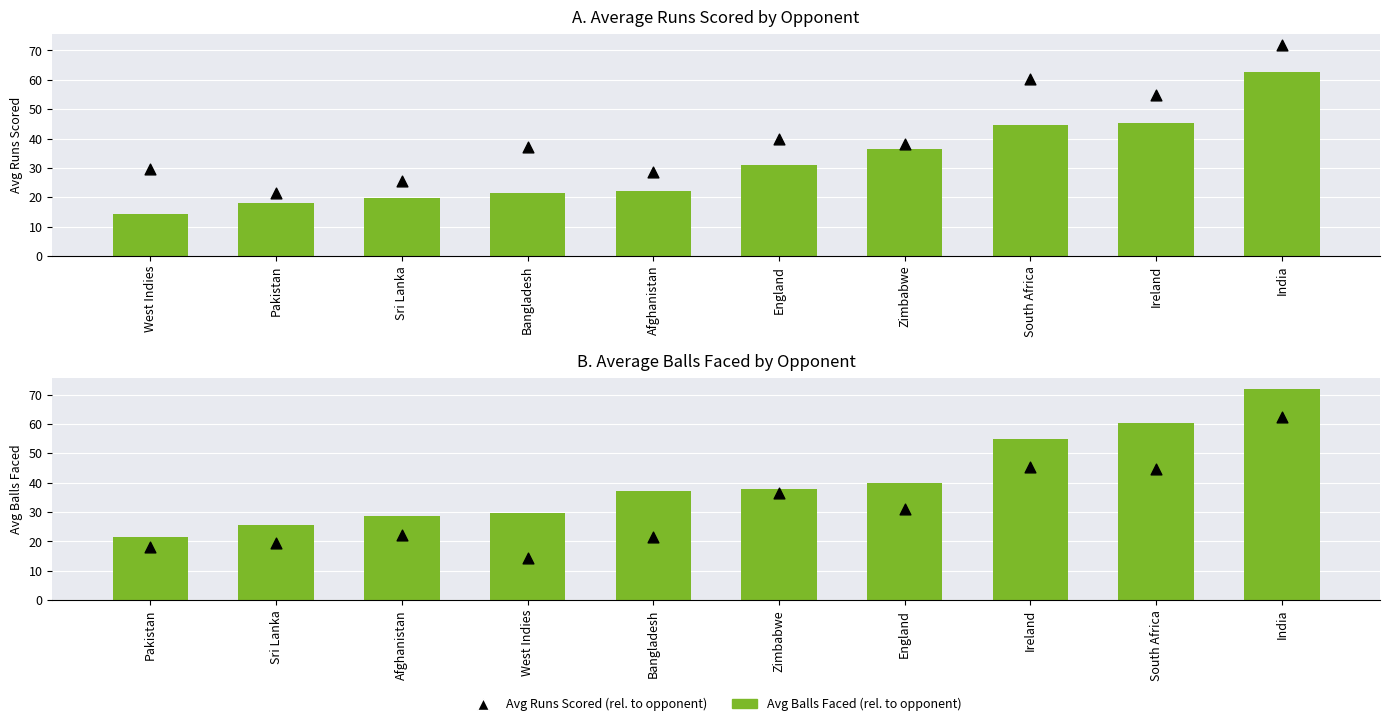

Which series contains the lowest Y value?

Avg Runs Scored